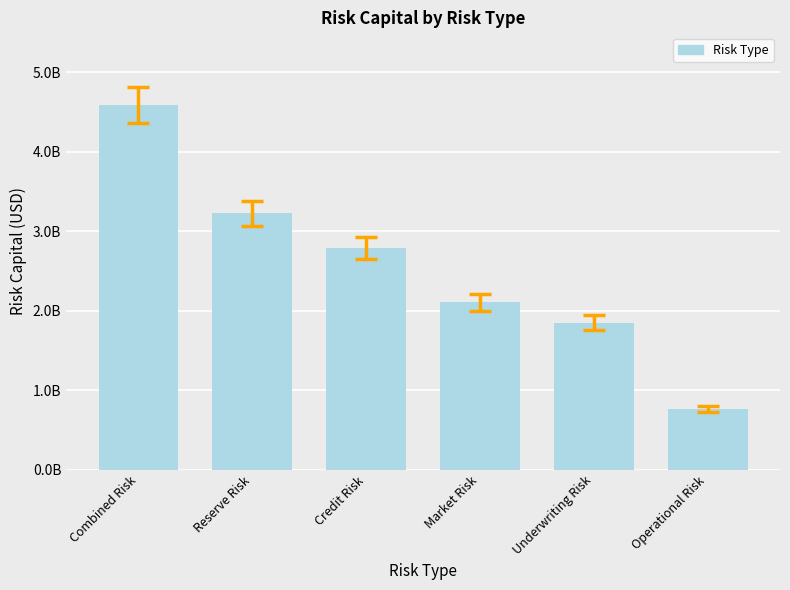

Does the chart contain any negative values?

No